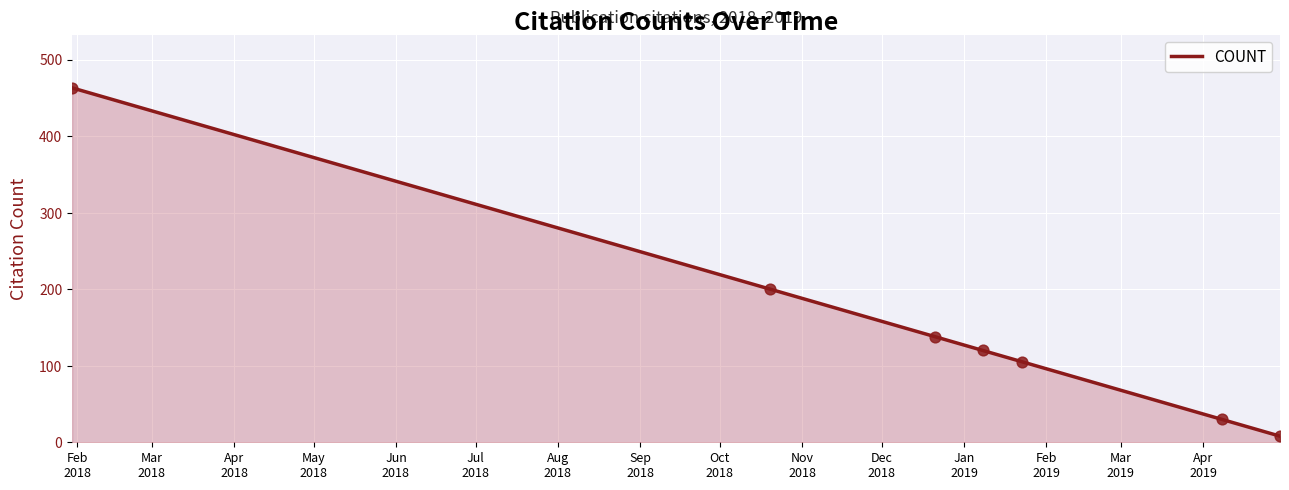

True or false: the data has more than 2 interior local peaks.

False